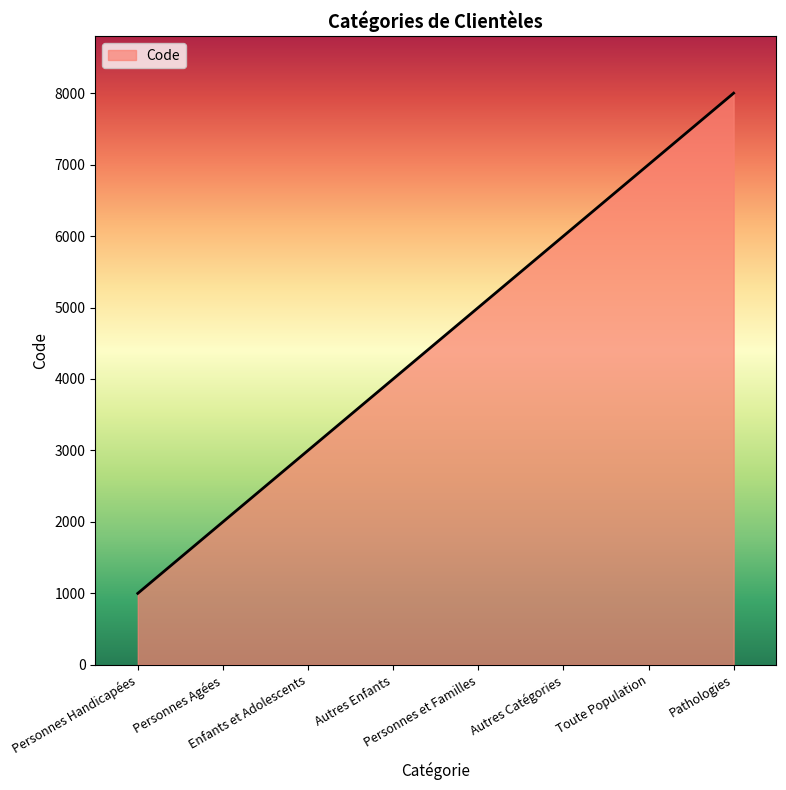

What position from the right is Toute Population?

2